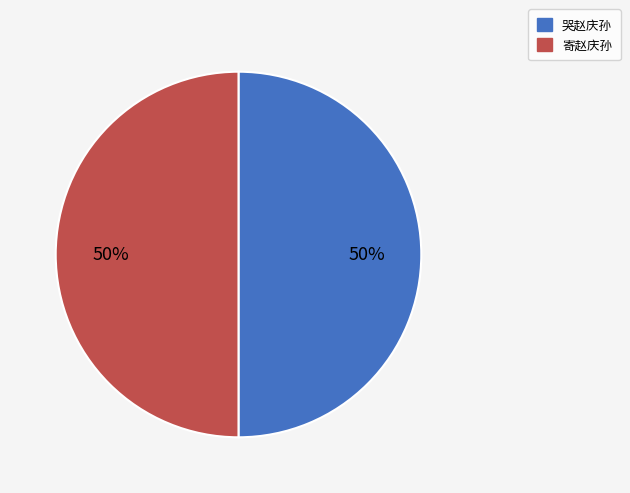

To the nearest percent, what percentage of the pie is 哭赵庆孙?

50%